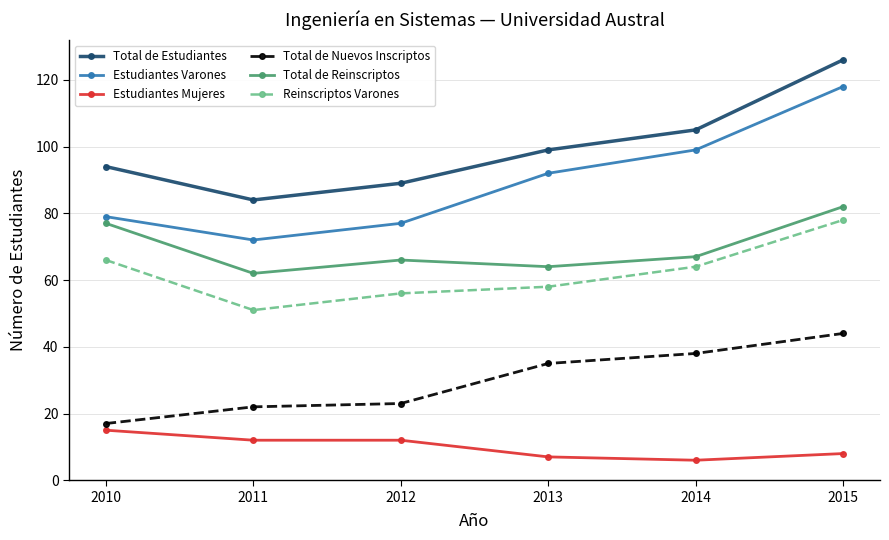

What is the total value across all series at 2011?

303